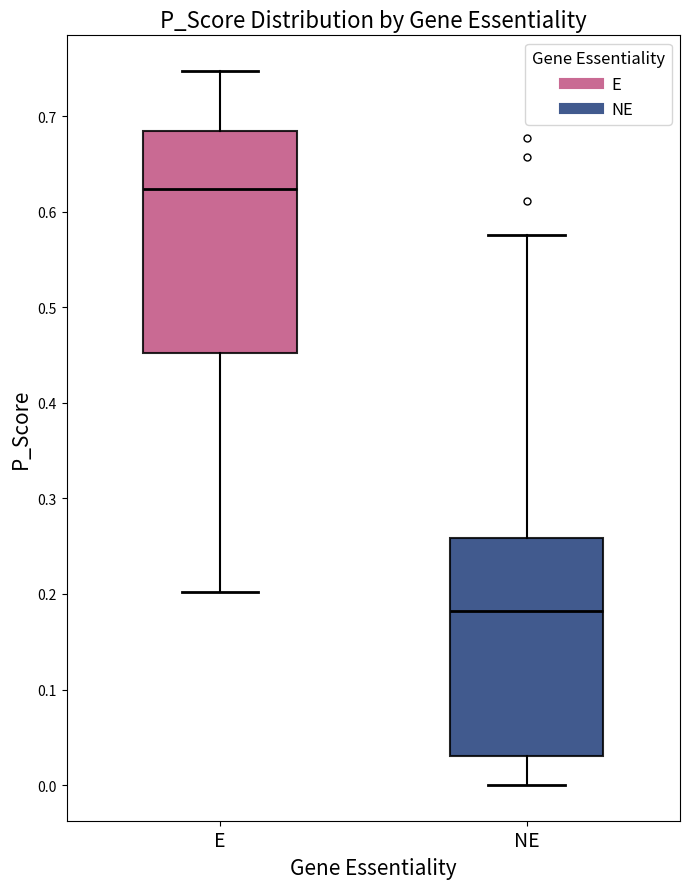

Reading left to right, transcribe this box plot: for each box, give where its median line is, the range the box spans, and where its two whiskers end, as read against the y-axis. The values are not printed on the chart, so give them approximately, as read against the axis.

E: median 0.62, box 0.45 to 0.68, whiskers 0.20 to 0.75
NE: median 0.18, box 0.03 to 0.26, whiskers 0.00 to 0.58